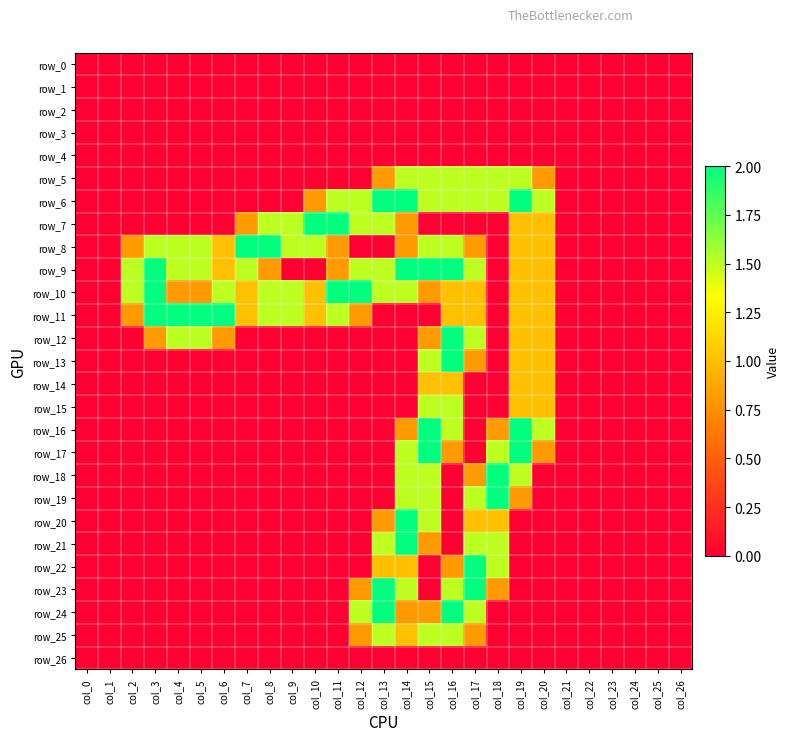

Which category has the lowest value across all series?

col_0